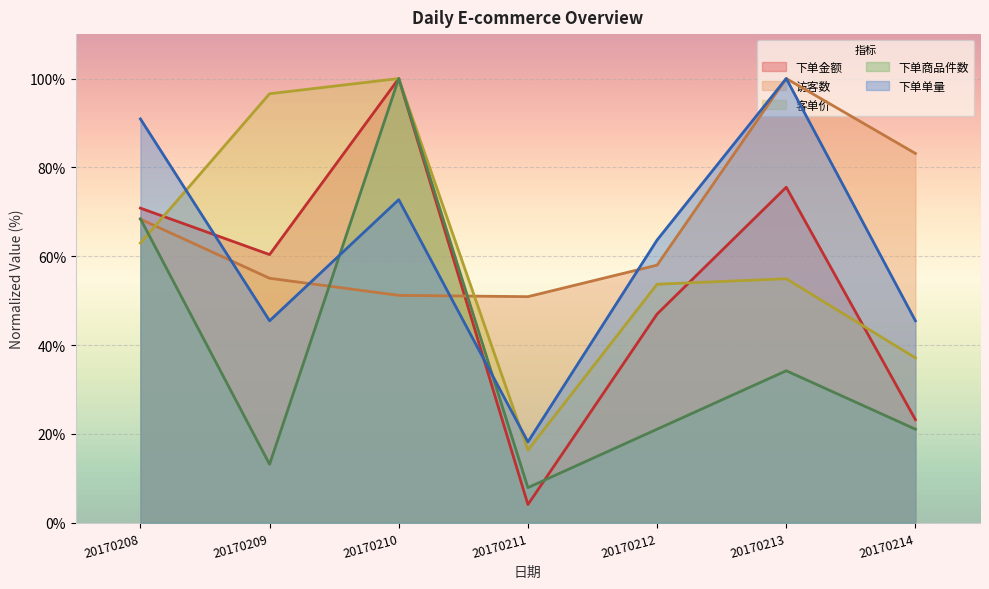

What are all the series names shown in the legend?

下单金额, 访客数, 客单价, 下单商品件数, 下单单量